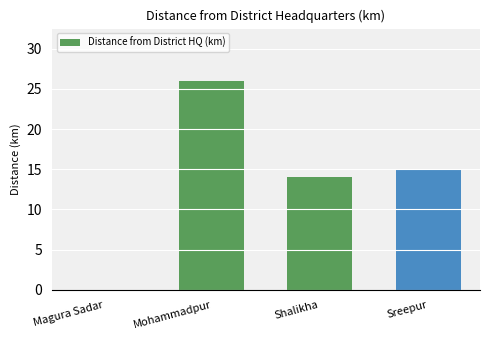

What is the average value?

14